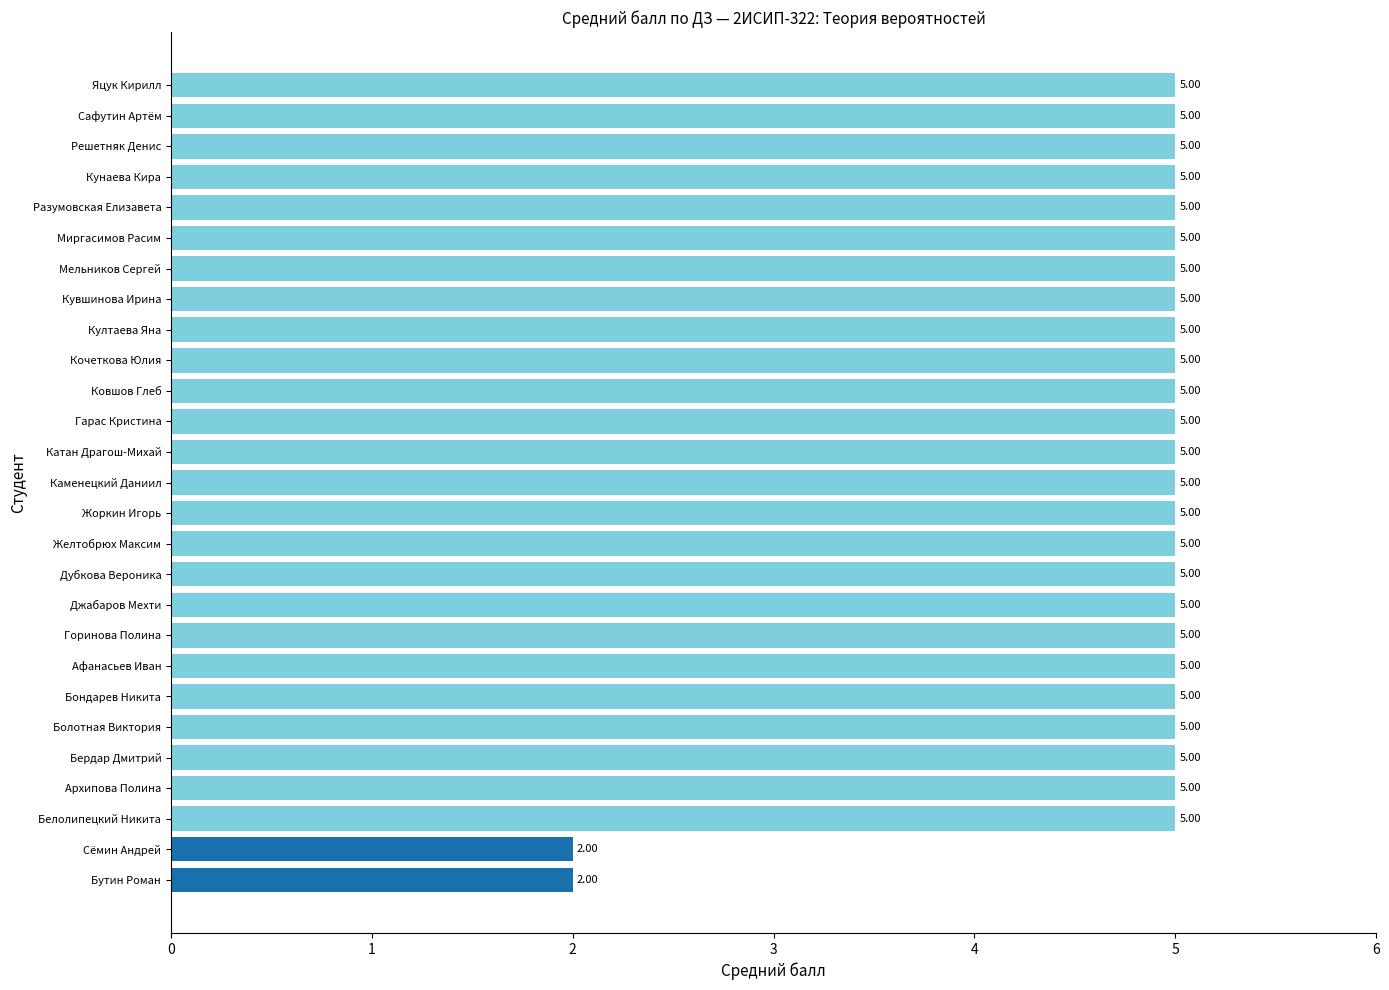

What is the sum of the values at Мельников Сергей and Джабаров Мехти?

10